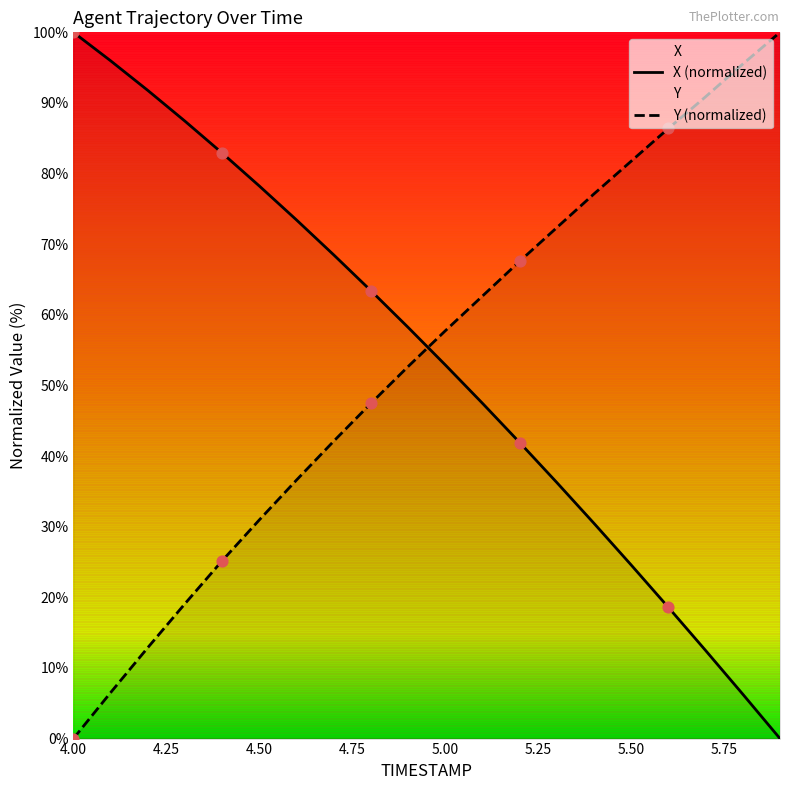

What is the difference between the highest and lowest values at 5.00?

4.8